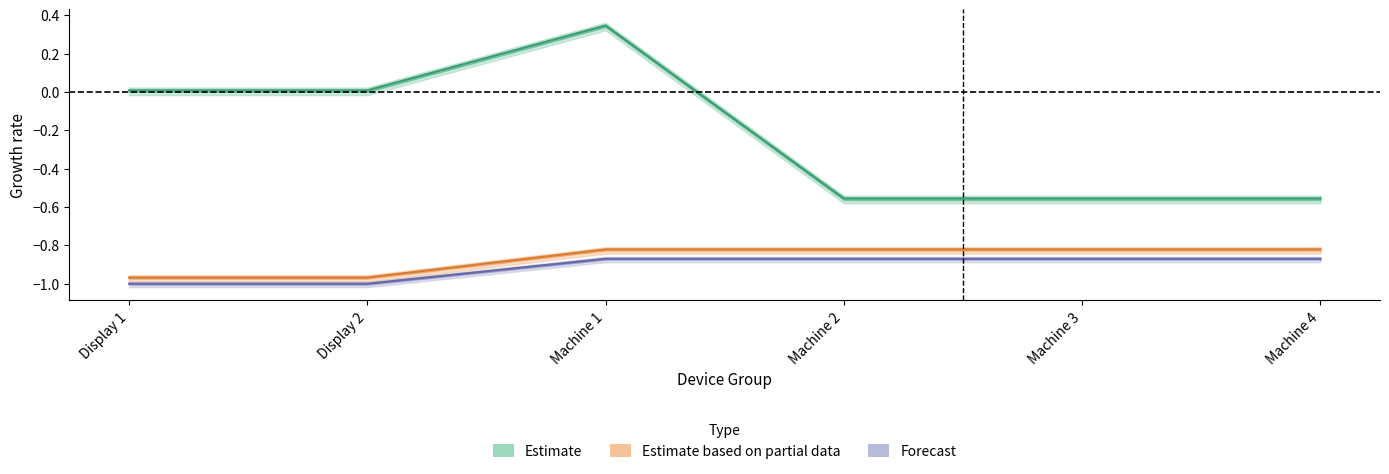

How many series are shown in this chart?

3